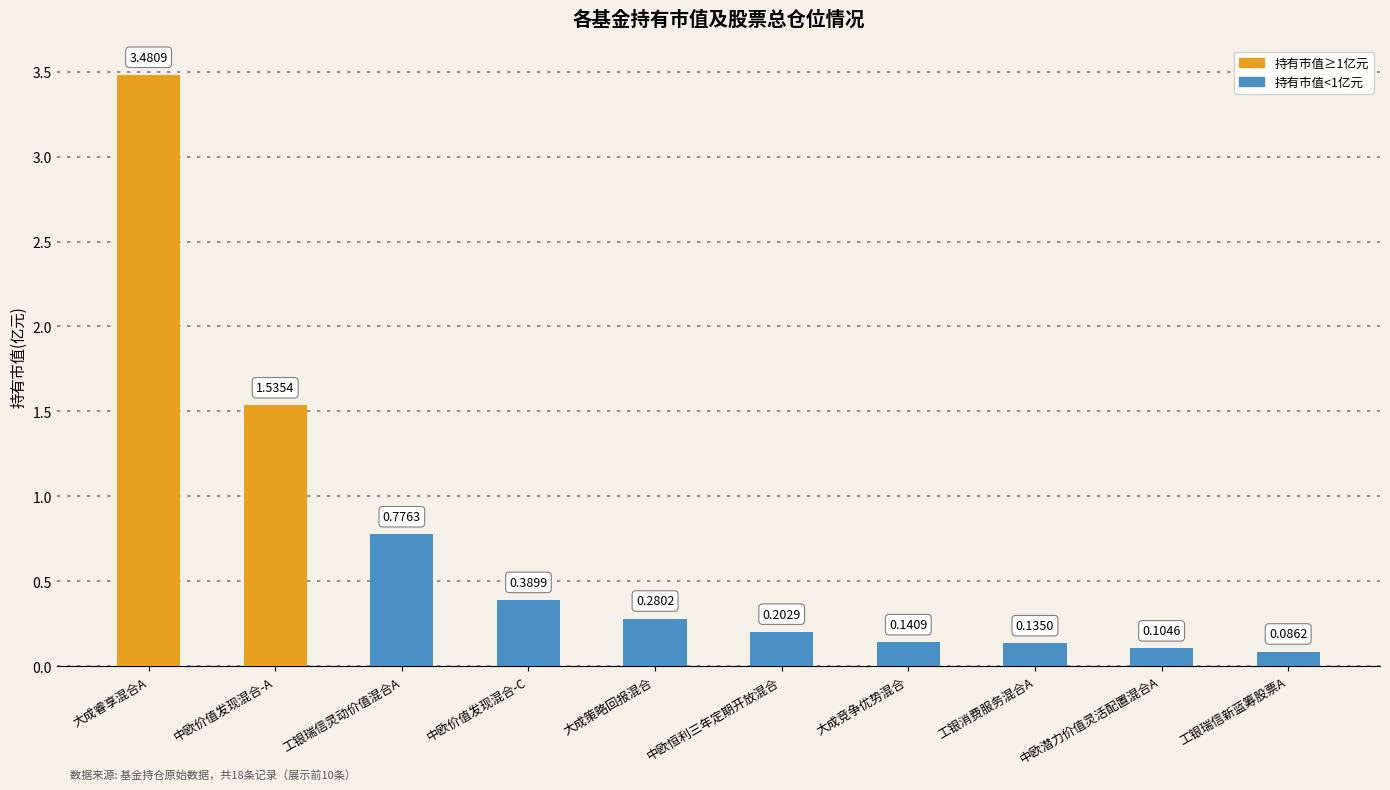

Rank the categories by value from lowest to highest.

工银瑞信新蓝筹股票A, 中欧潜力价值灵活配置混合A, 工银消费服务混合A, 大成竞争优势混合, 中欧恒利三年定期开放混合, 大成策略回报混合, 中欧价值发现混合-C, 工银瑞信灵动价值混合A, 中欧价值发现混合-A, 大成睿享混合A